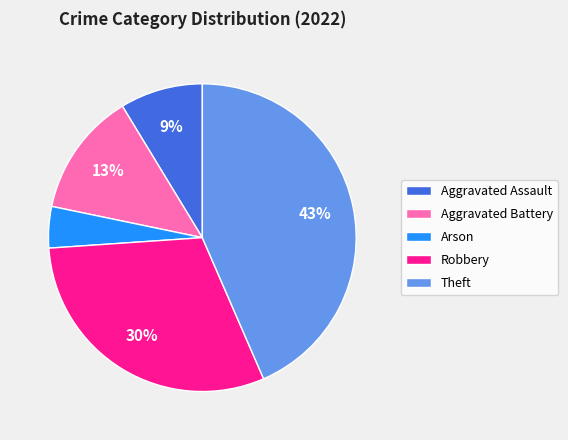

To the nearest percent, what portion does Aggravated Assault represent?

9%